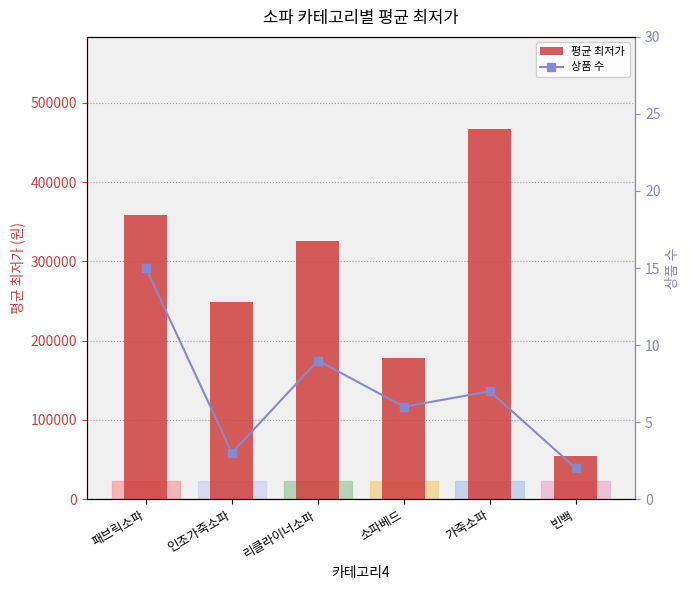

What position from the right is 리클라이너소파?

4